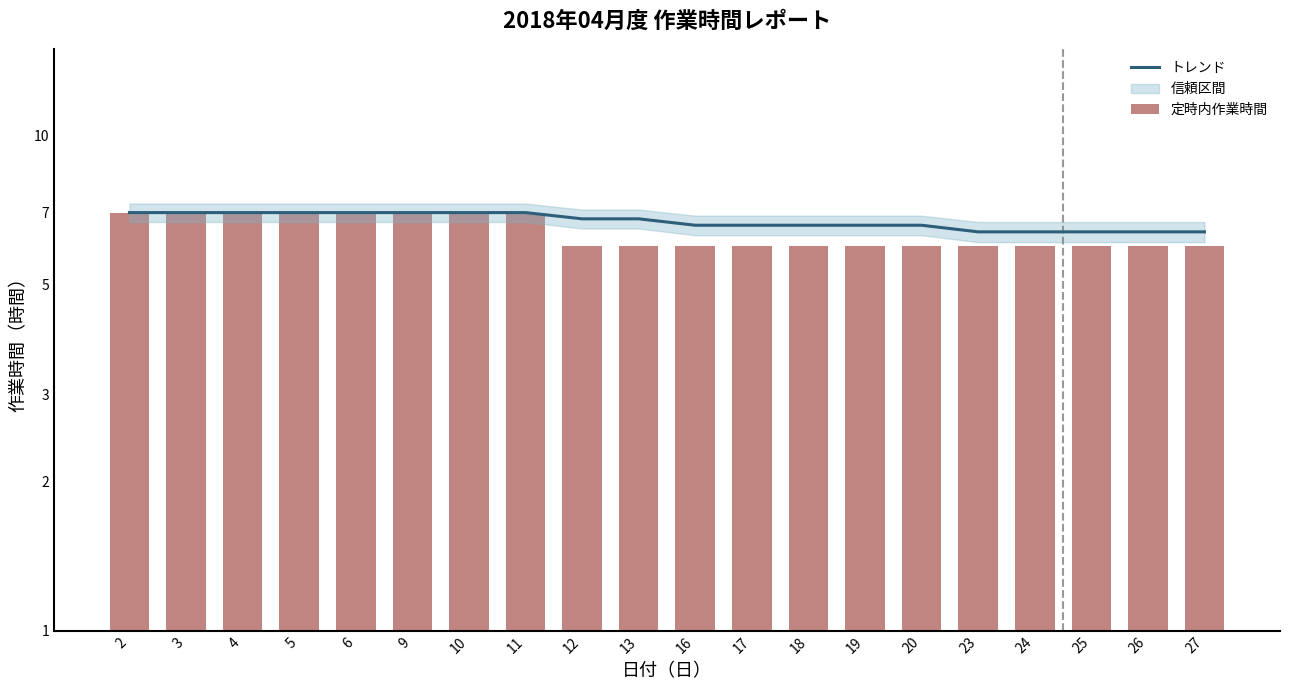

Reading left to right, extract all data points from this chart.

トレンド: 2=7.0	3=7.0	4=7.0	5=7.0	6=7.0	9=7.0	10=7.0	11=7.0	12=6.8	13=6.8	16=6.6	17=6.6	18=6.6	19=6.6	20=6.6	23=6.4	24=6.4	25=6.4	26=6.4	27=6.4
定時内作業時間: 2=7.0	3=7.0	4=7.0	5=7.0	6=7.0	9=7.0	10=7.0	11=7.0	12=6.0	13=6.0	16=6.0	17=6.0	18=6.0	19=6.0	20=6.0	23=6.0	24=6.0	25=6.0	26=6.0	27=6.0